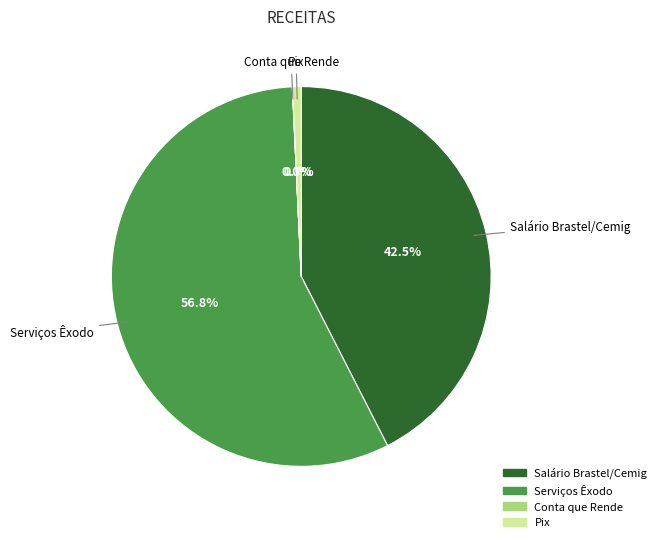

Which category has the biggest portion of the pie?

Serviços Êxodo